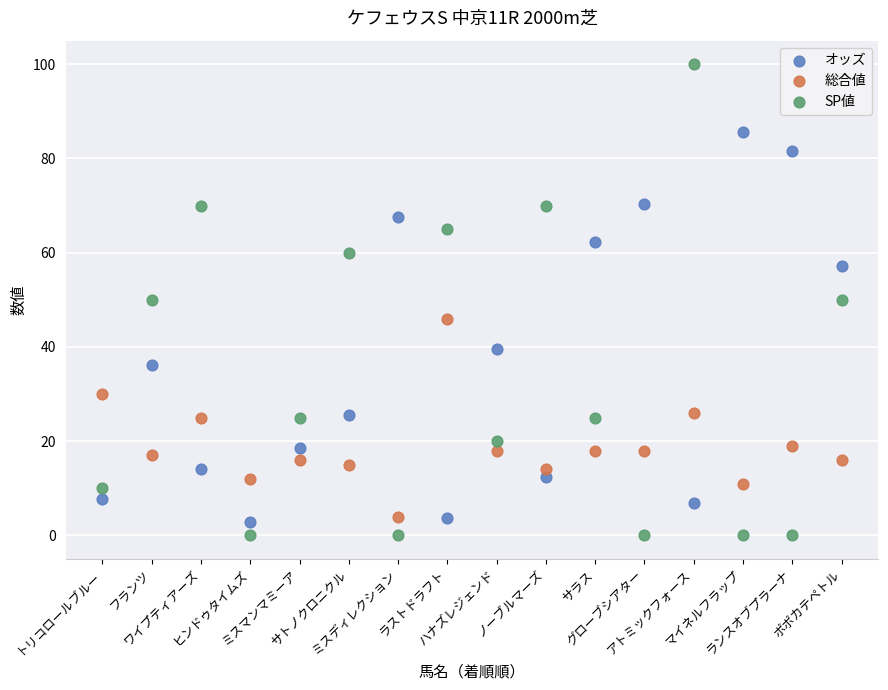

Across all data points, what is the range of X values (max minus min)?

15.0